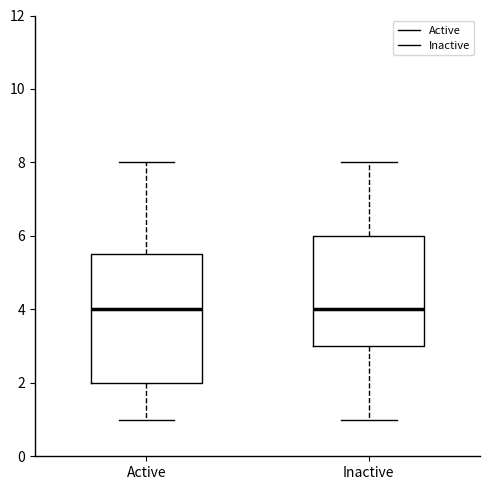

Reading left to right, transcribe this box plot: for each box, give where its median line is, the range the box spans, and where its two whiskers end, as read against the y-axis. The values are not printed on the chart, so give them approximately, as read against the axis.

Active: median 4.0, box 2.0 to 5.6, whiskers 1.0 to 8.0
Inactive: median 4.0, box 3.0 to 6.0, whiskers 1.0 to 8.0